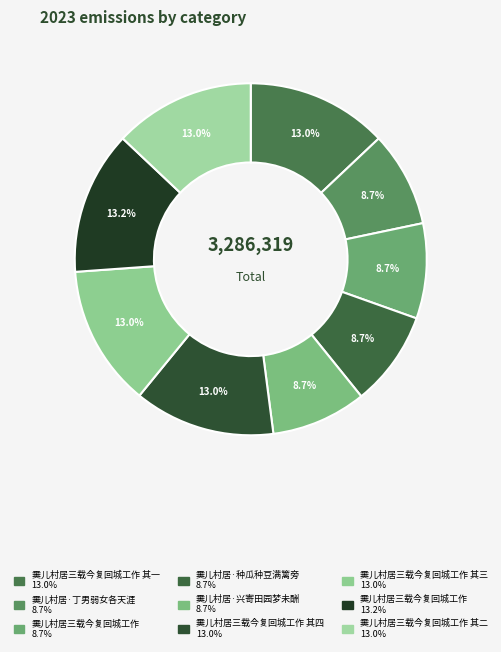

How many segments does this pie chart have?

9